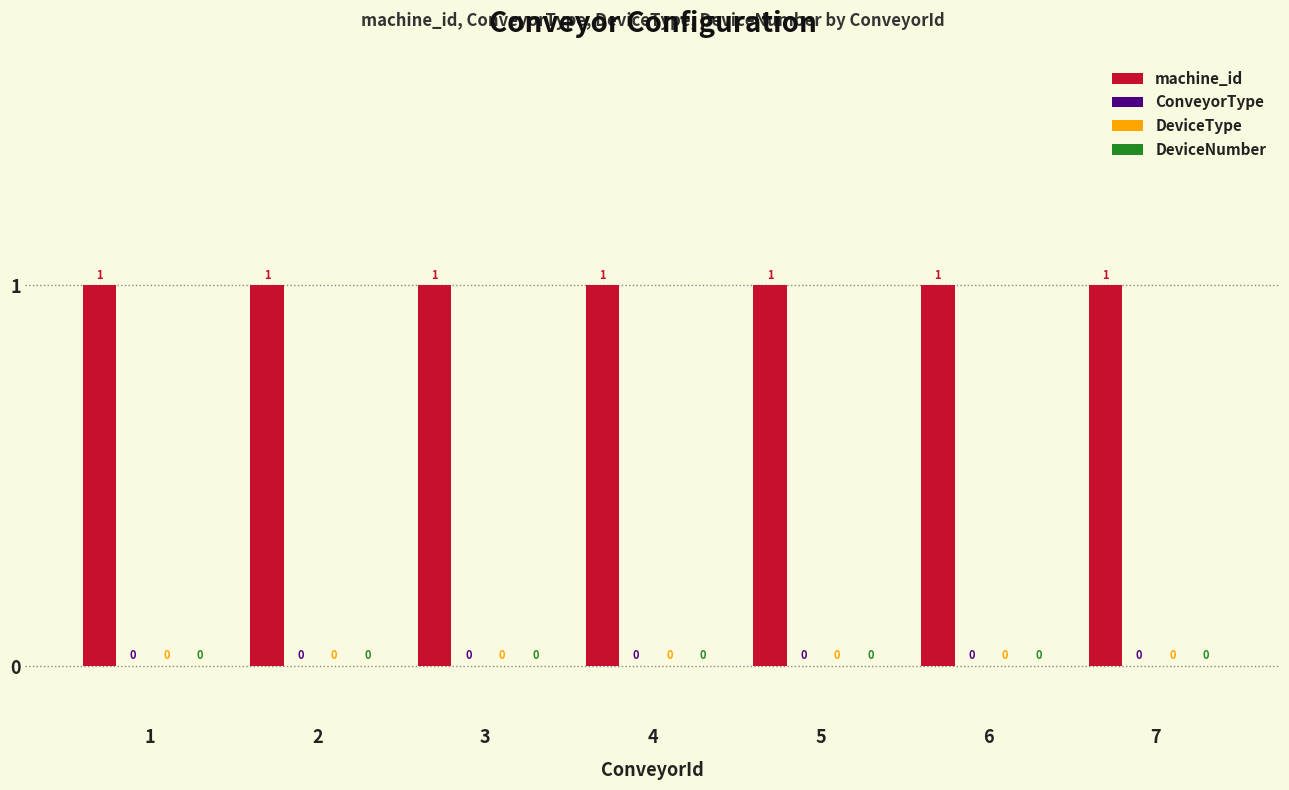

Reading left to right, transcribe all the data shown in this chart.

machine_id: 1	1	1	1	1	1	1
ConveyorType: 0	0	0	0	0	0	0
DeviceType: 0	0	0	0	0	0	0
DeviceNumber: 0	0	0	0	0	0	0